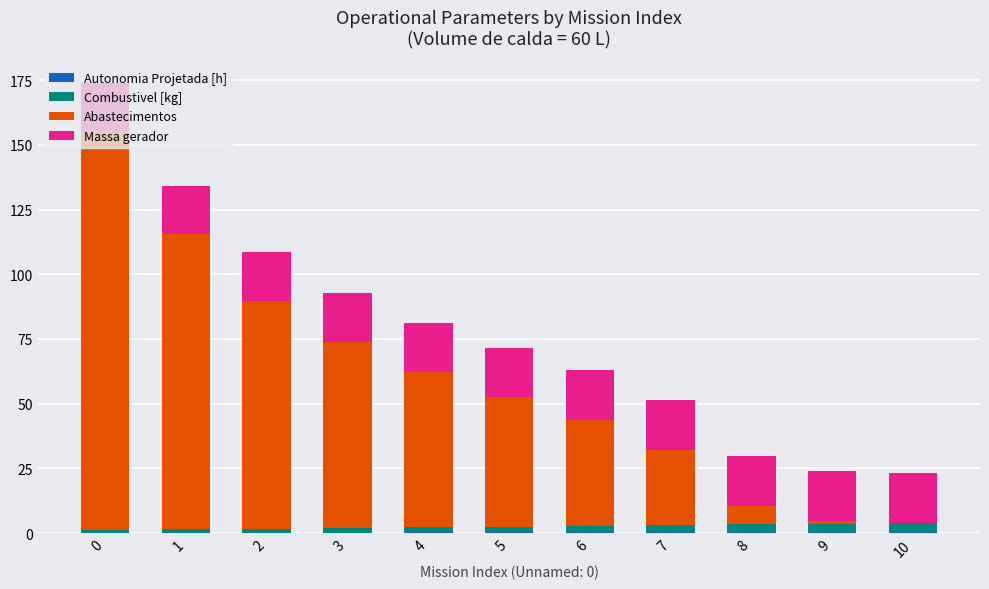

Are the bars horizontal?

No